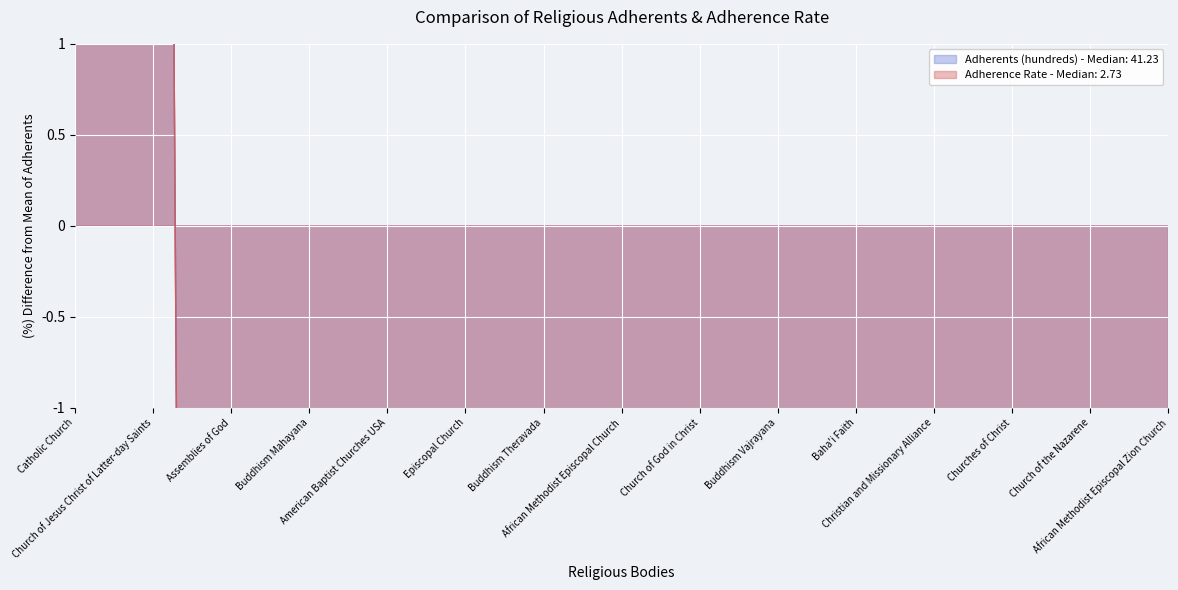

Reading left to right, extract all data points from this chart.

Adherents (hundreds): 999.6	18.4	-46.5	-55.4	-61.9	-75.4	-80.5	-66.3	-80.4	-95.8	-95.3	-81.9	-88.5	-93.3	-96.8
Adherence Rate: 999.5	18.4	-46.5	-55.4	-61.9	-75.4	-80.5	-66.3	-80.4	-95.8	-95.3	-81.9	-88.5	-93.3	-96.8